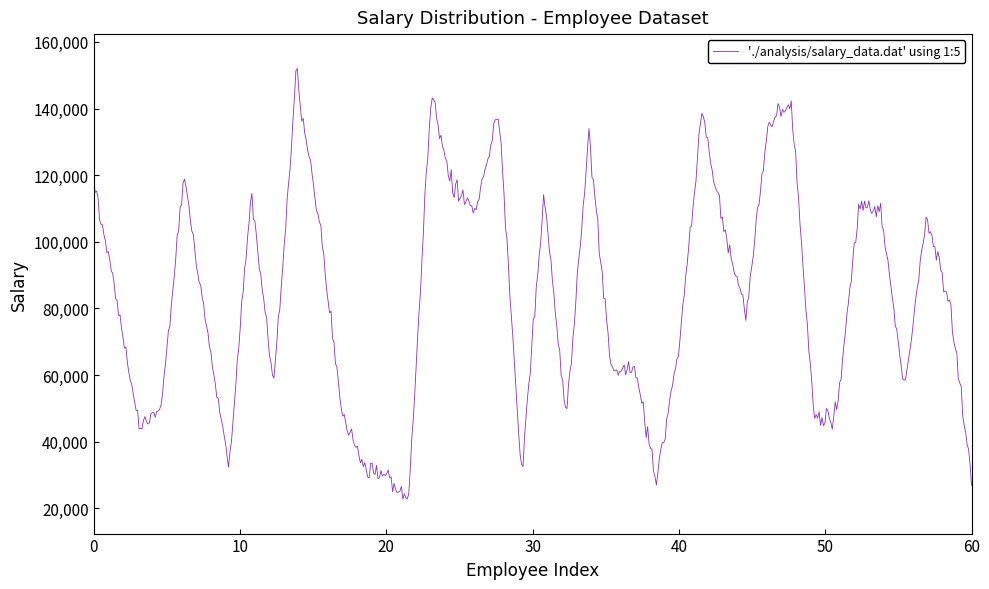

What is the maximum value shown in the chart?

152017.8